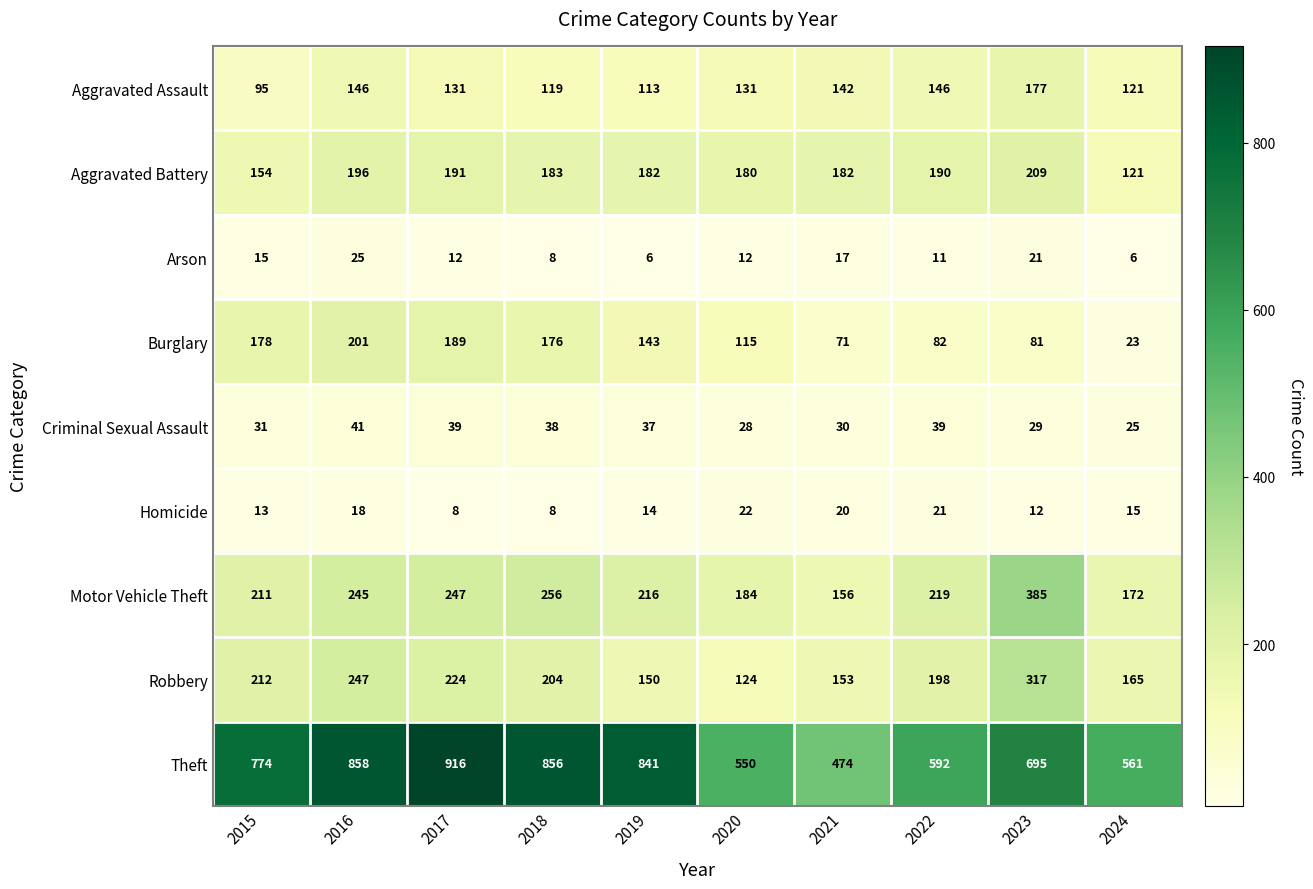

What is the difference between the Motor Vehicle Theft values at 2016 and 2022?

26